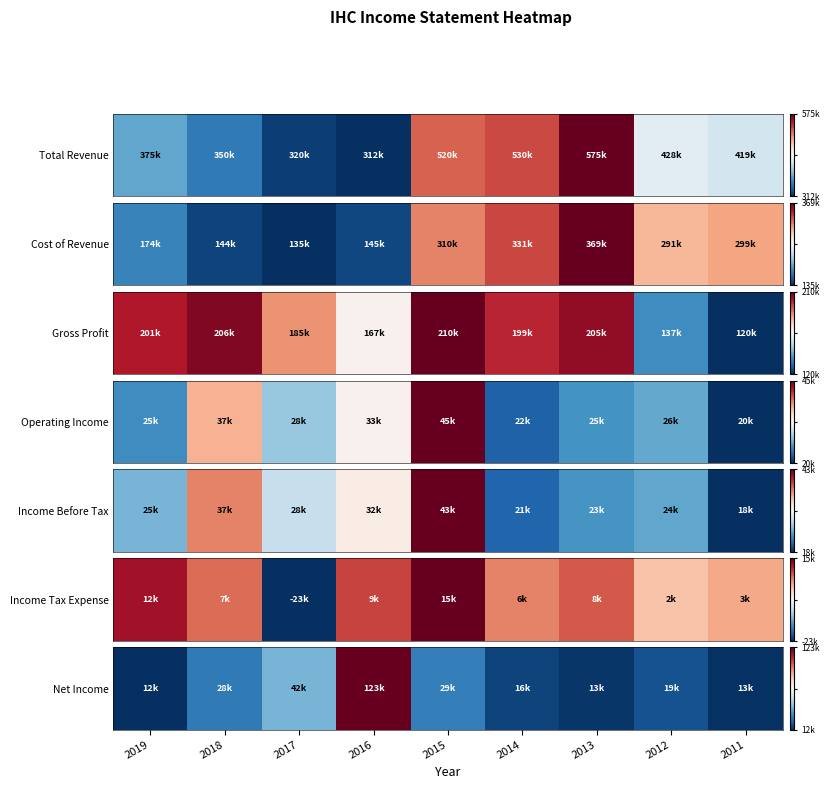

Reading right to left, extract all data points from this chart.

2011=-1.0	2012=-0.9	2013=-1.0	2014=-0.9	2015=-0.7	2016=1.0	2017=-0.5	2018=-0.7	2019=-1.0